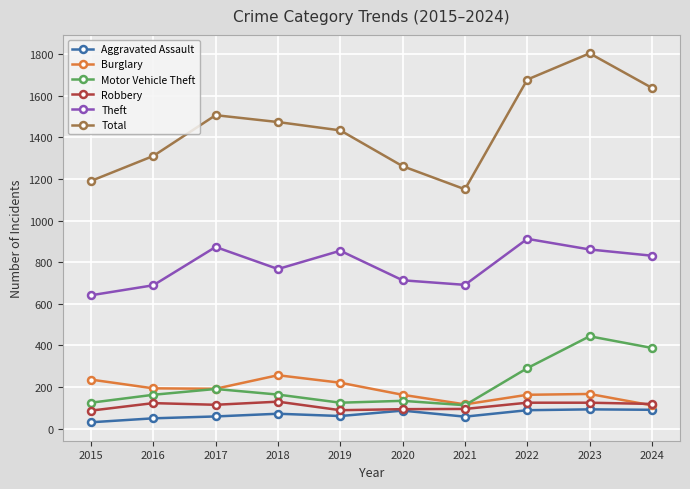

Between 2015 and 2021, which series saw the biggest shift?

Burglary